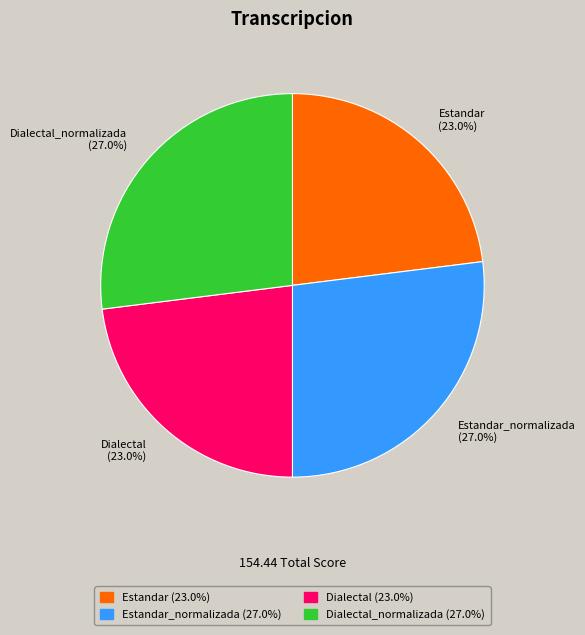

Is the sum of Dialectal_normalizada (27.0%) and Estandar_normalizada (27.0%) greater than half?

Yes